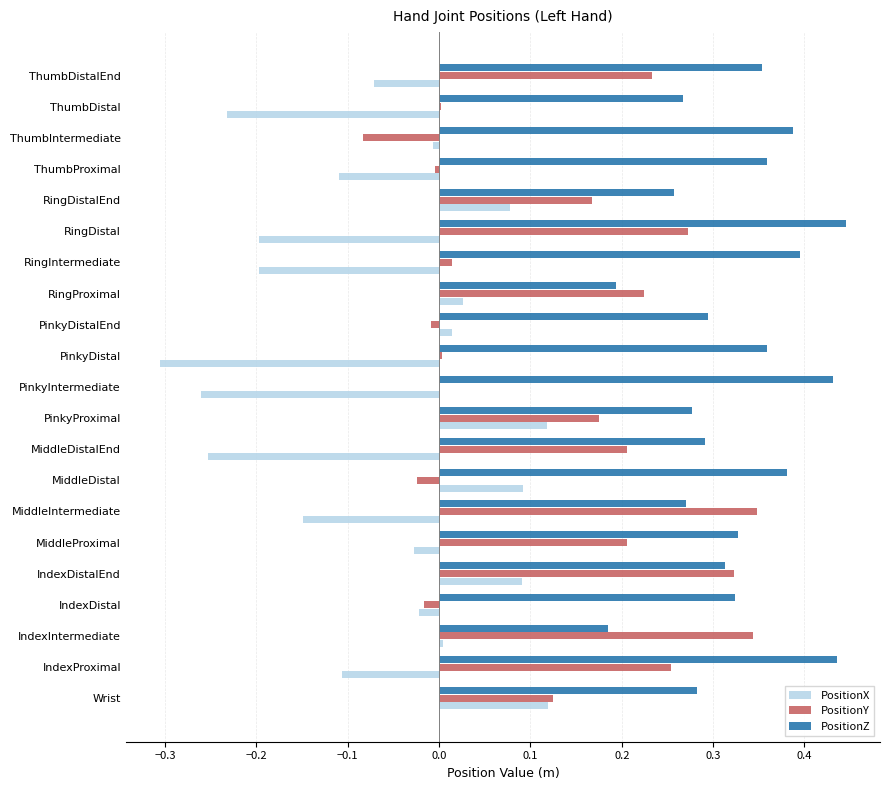

Count the number of categories in the chart.

21